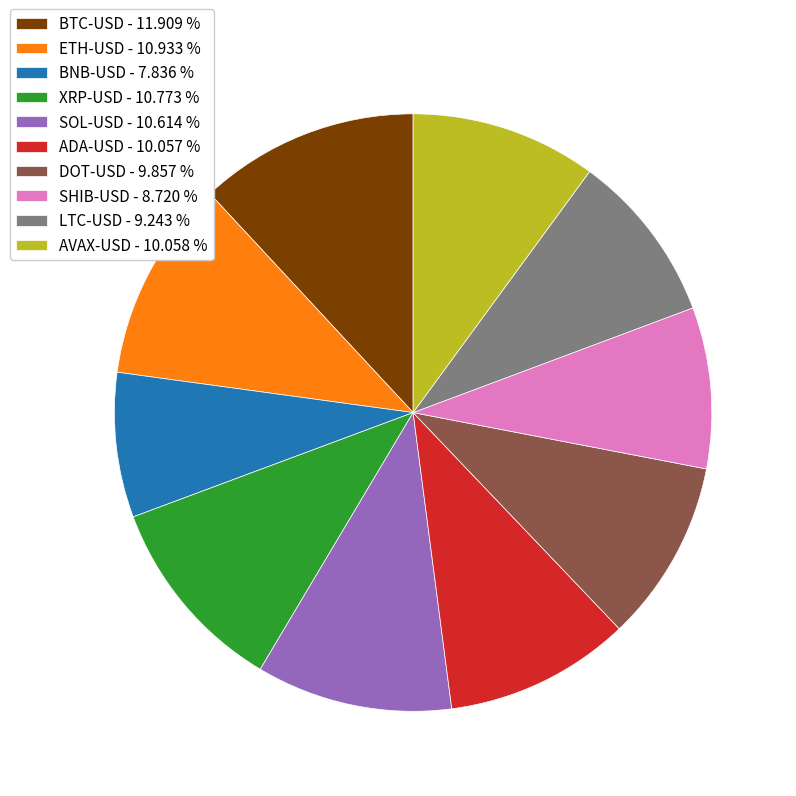

How many slices are in this pie chart?

10